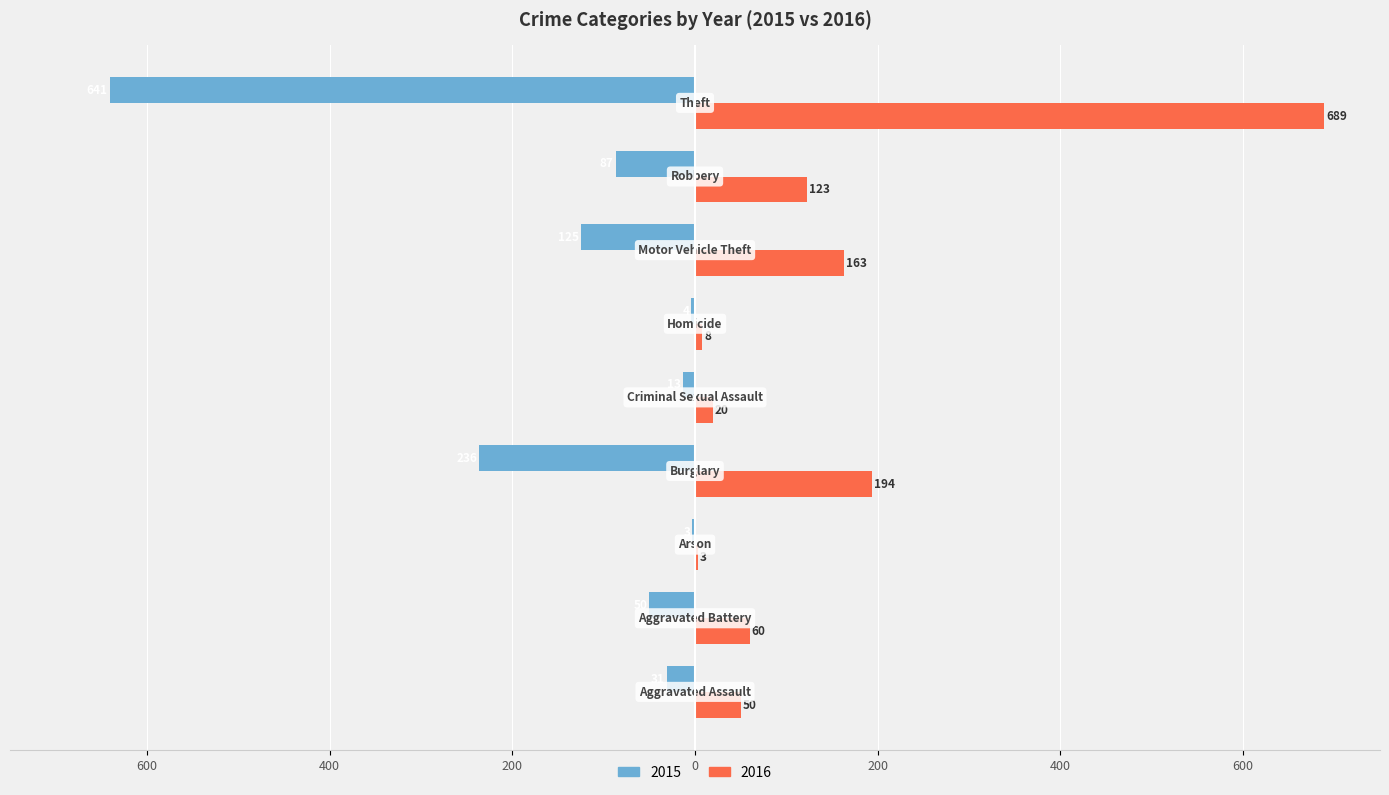

What are all the series names shown in the legend?

2015, 2016